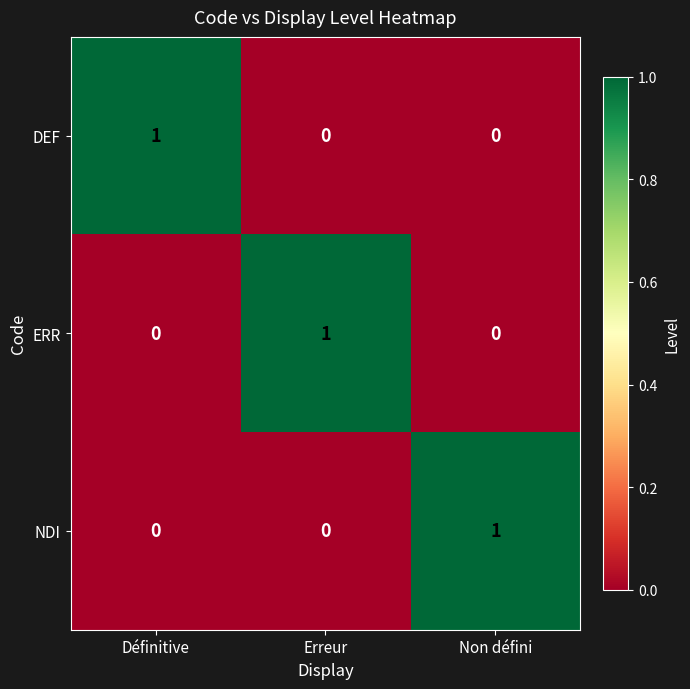

Is the value of ERR at Non défini greater than the value of NDI at Non défini?

No